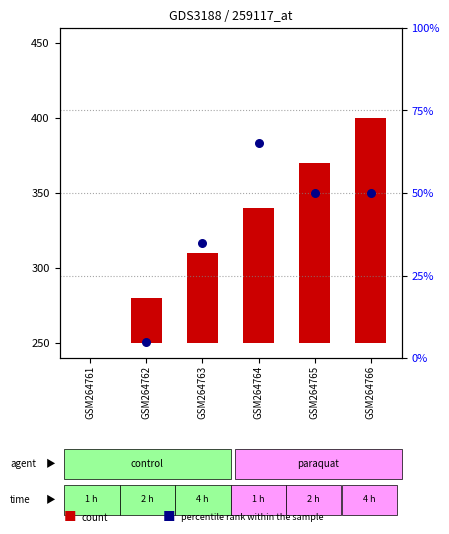

At how many categories does at least one series exceed 45?

5